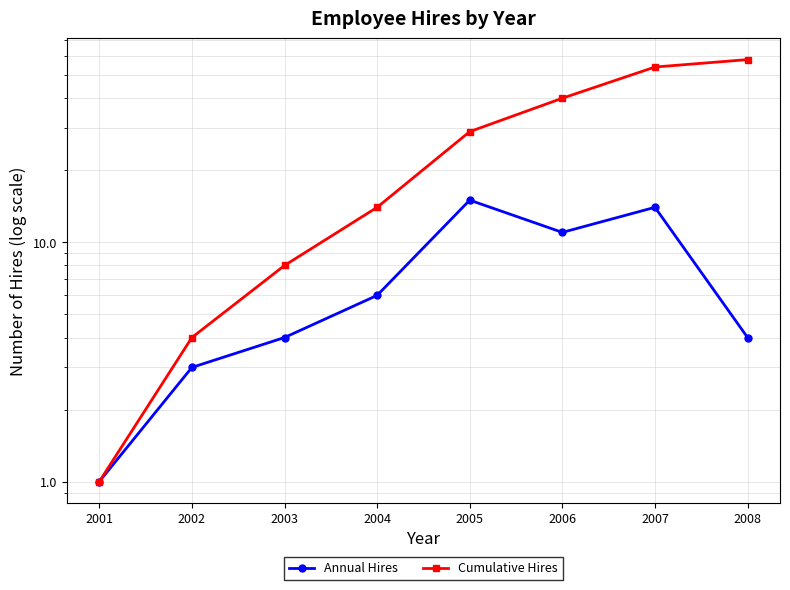

At which category is the sum across all series the highest?

2007